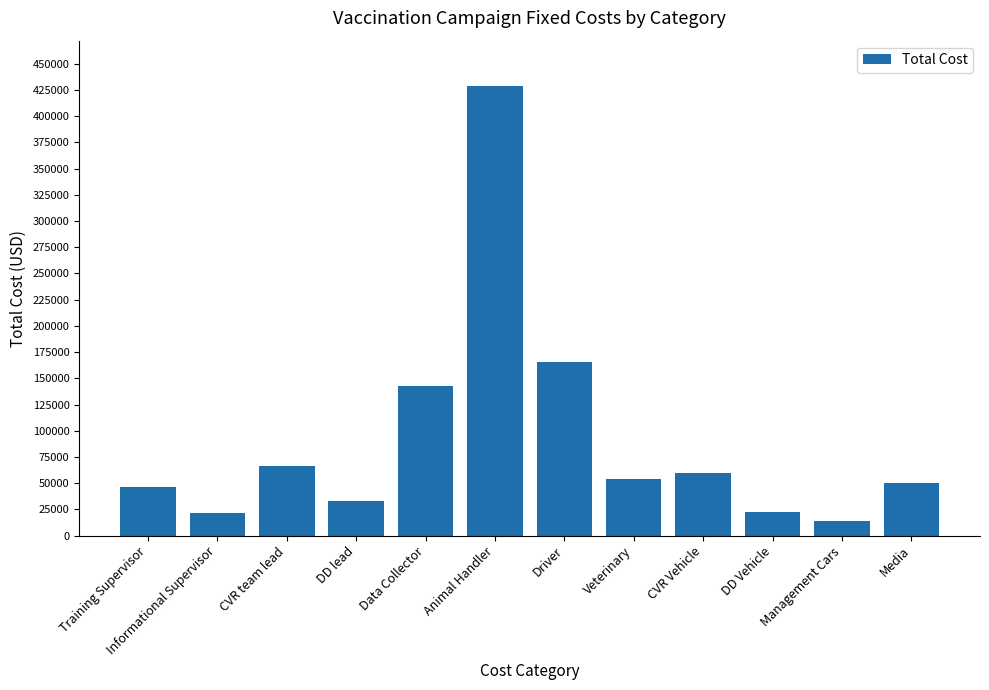

What value does the data have at Informational Supervisor?

21164.0